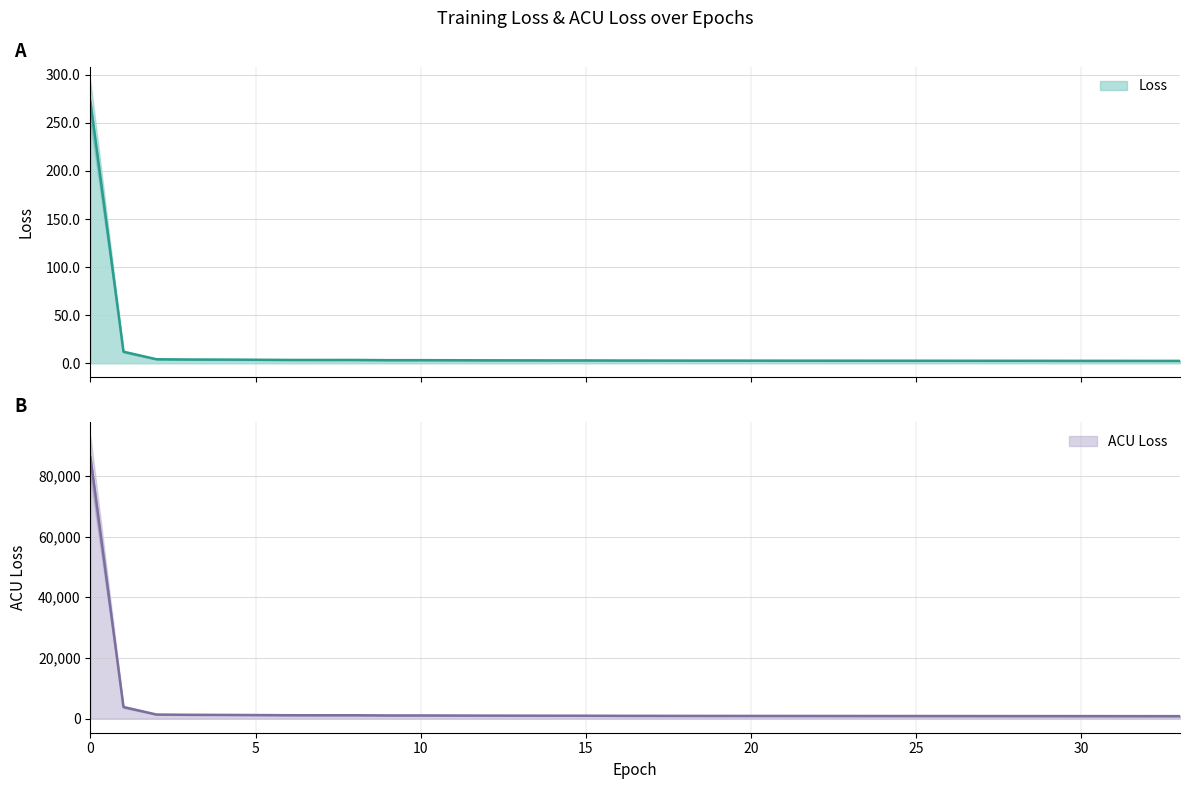

How many categories are shown in the chart?

34